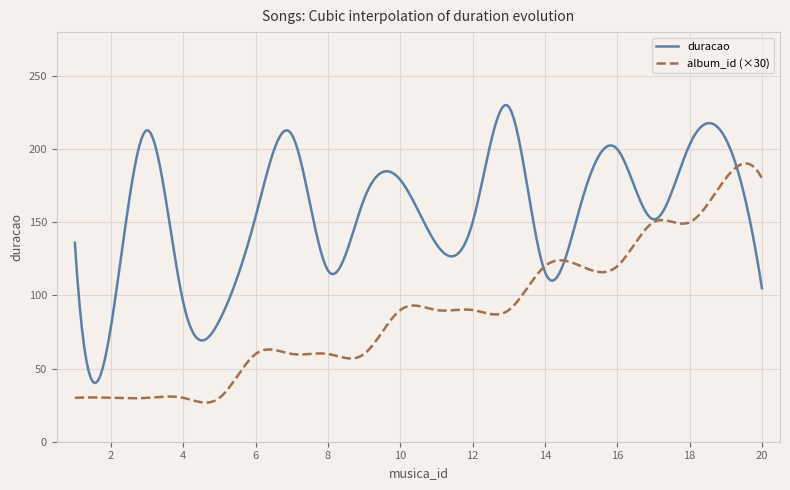

Rank the series by their maximum value, from highest to lowest.

duracao, album_id (×30)